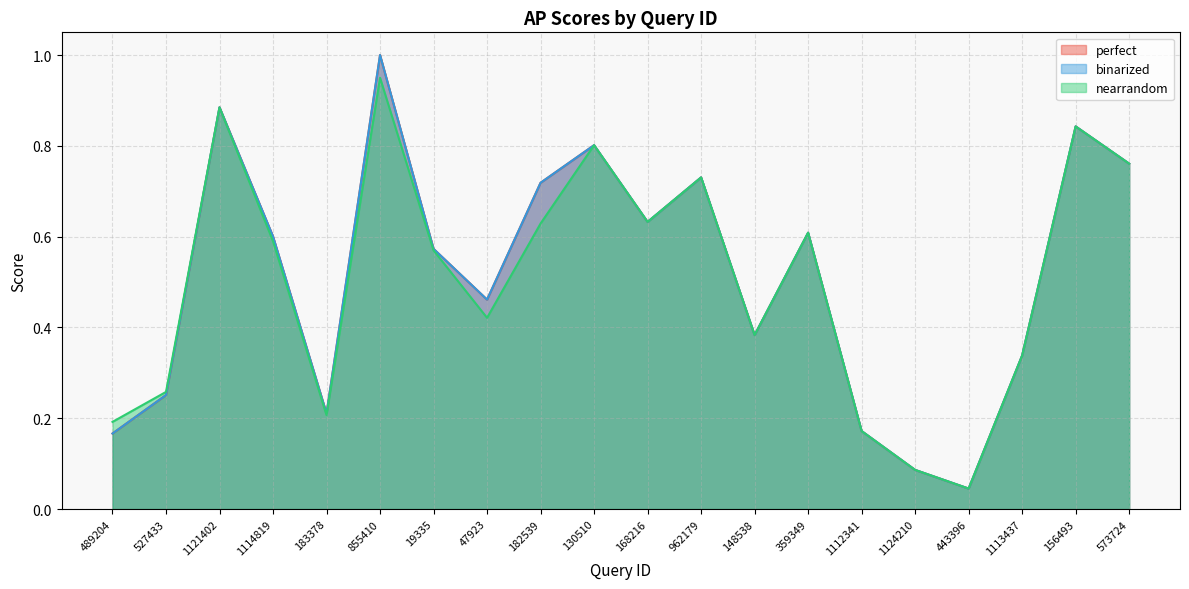

Which series has the widest spread of values?

perfect